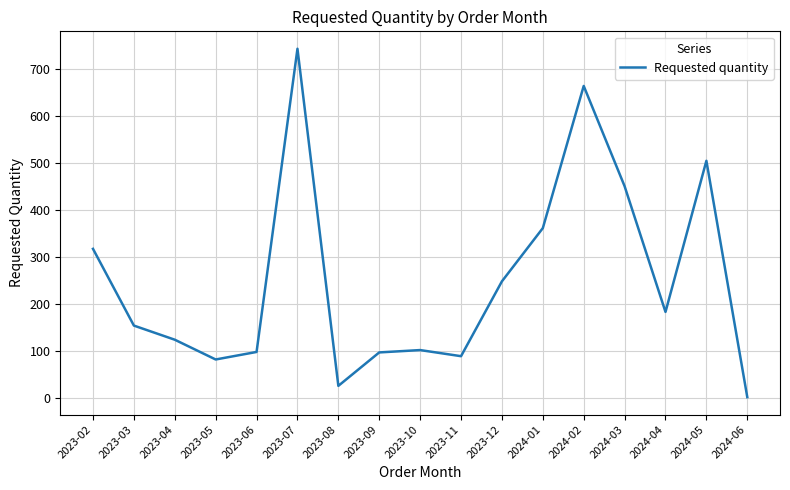

True or false: the data shows 183 at 2024-04.

True